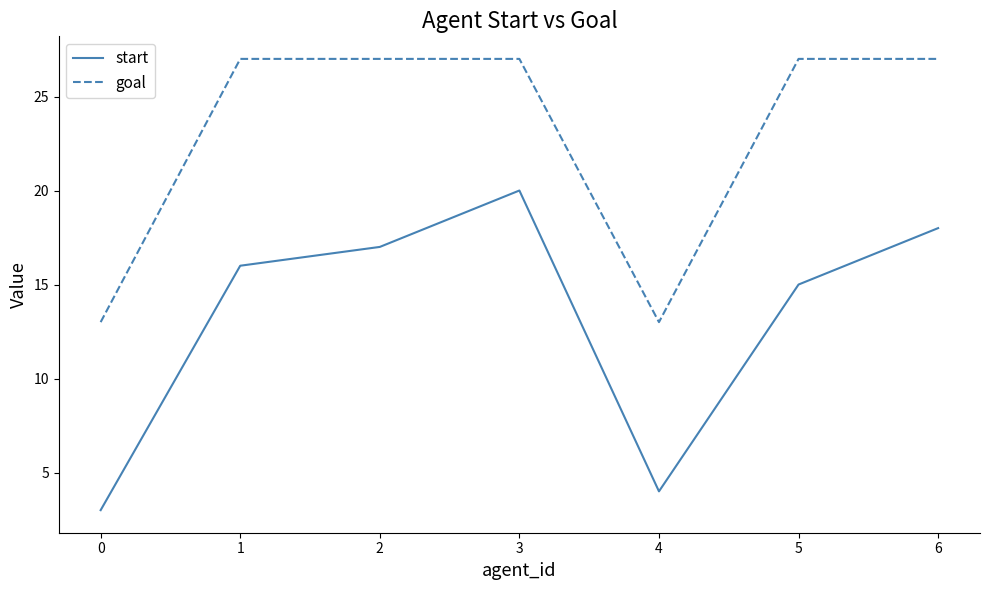

What is the difference between the maximum and second lowest values in the goal series?

14